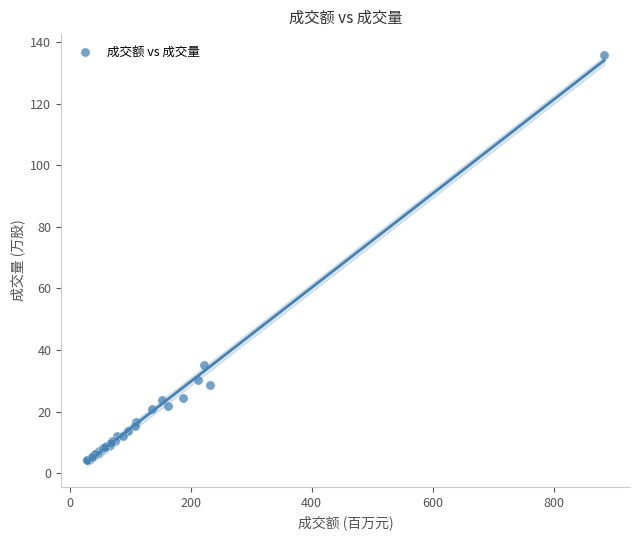

What Y value in the scatter plot is closest to 70?

35.2